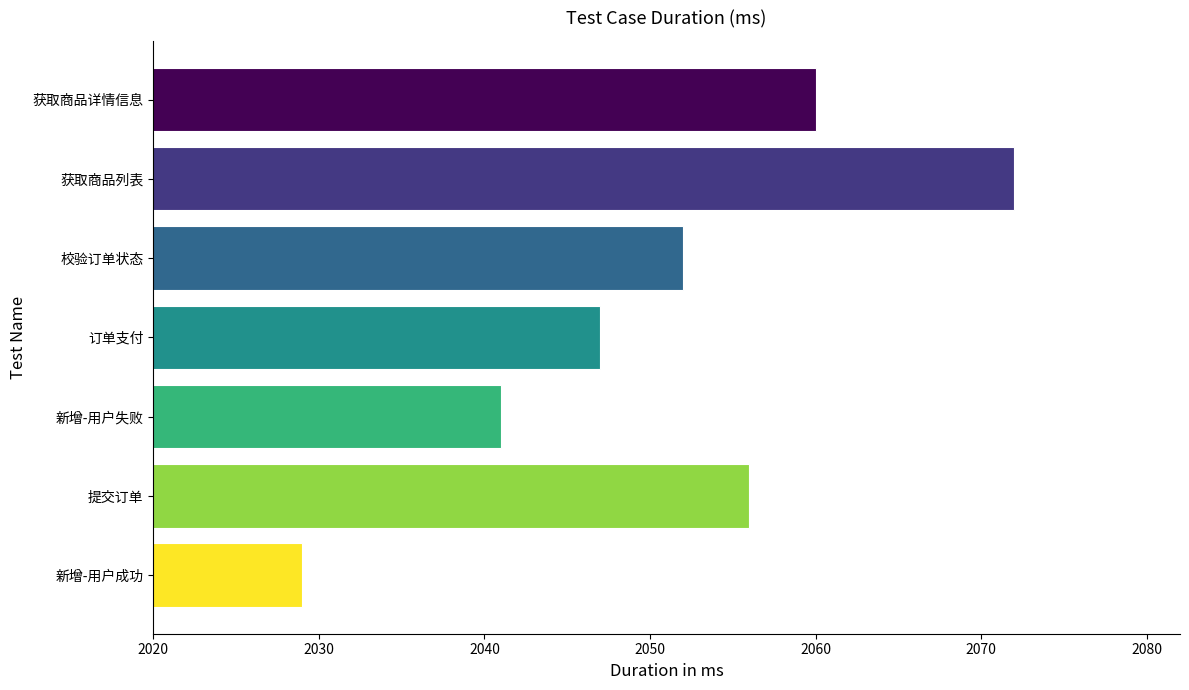

What is the difference between the maximum and minimum values?

43